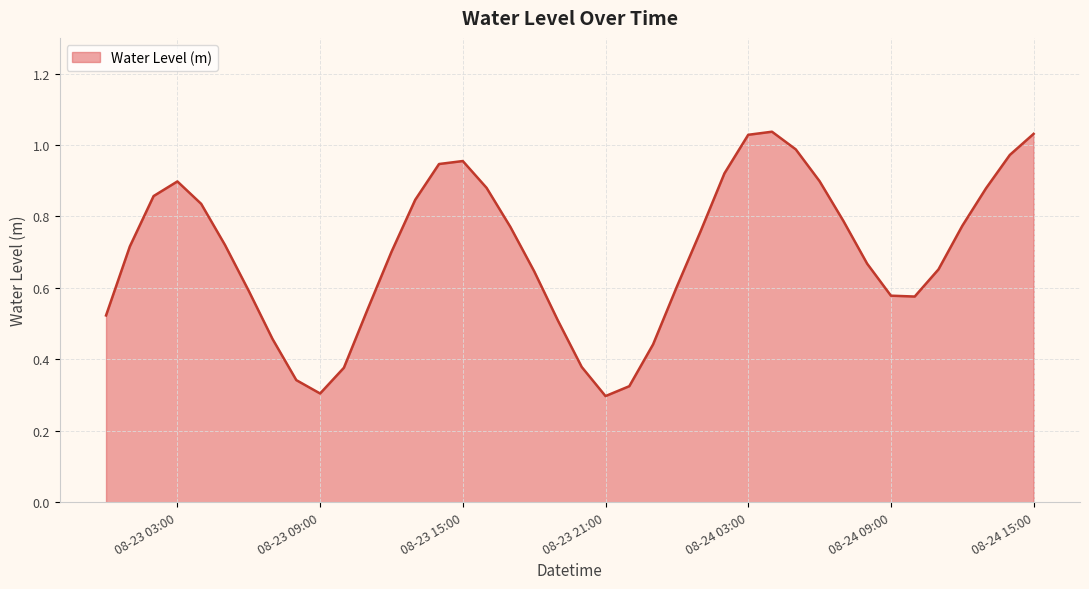

What is the label of the 17th point from the left?

2023-08-23 16:00:00